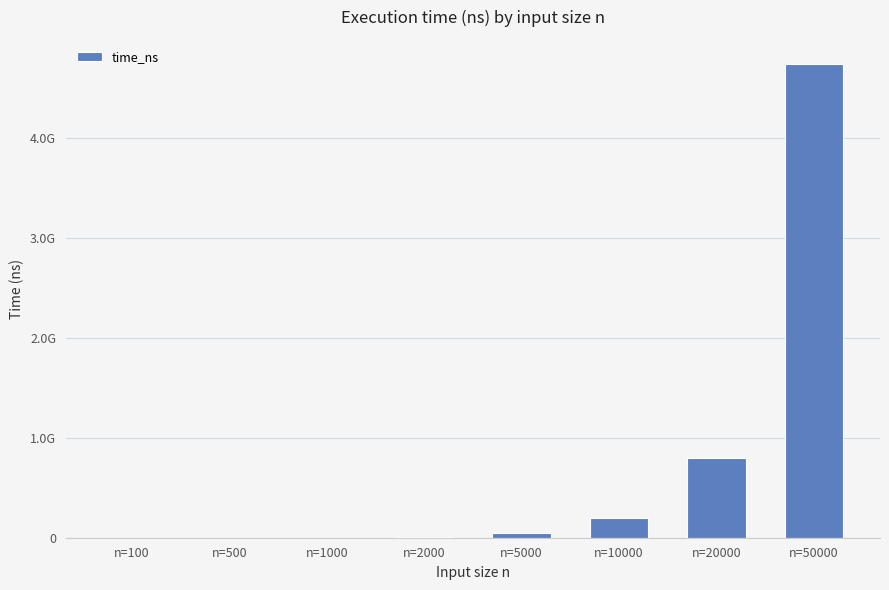

The chart shows a value of 330908284 at n=10000. True or false?

False